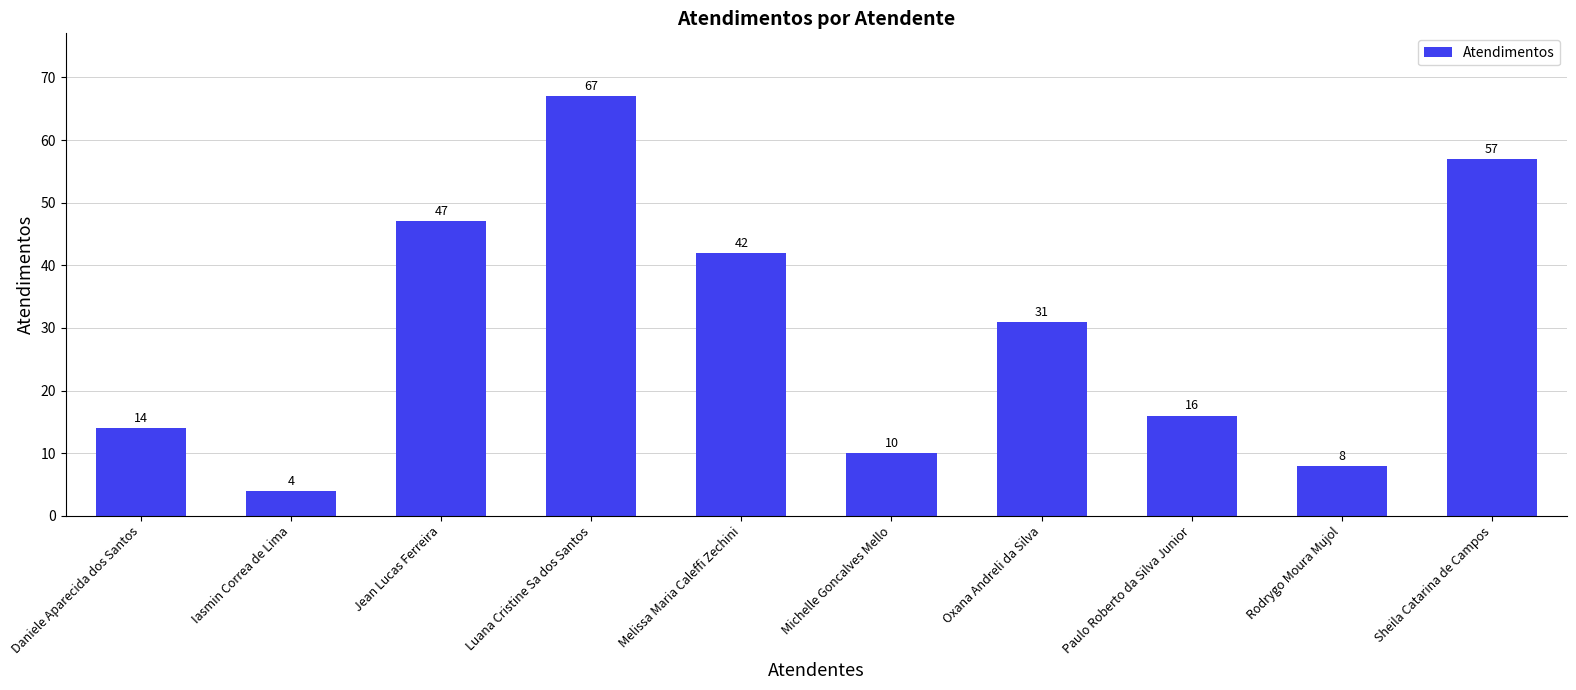

What is the smallest value displayed?

4